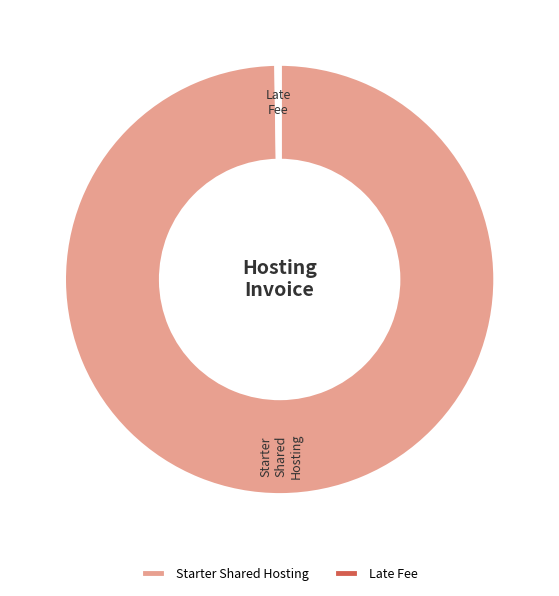

Does any single category account for the majority?

Yes